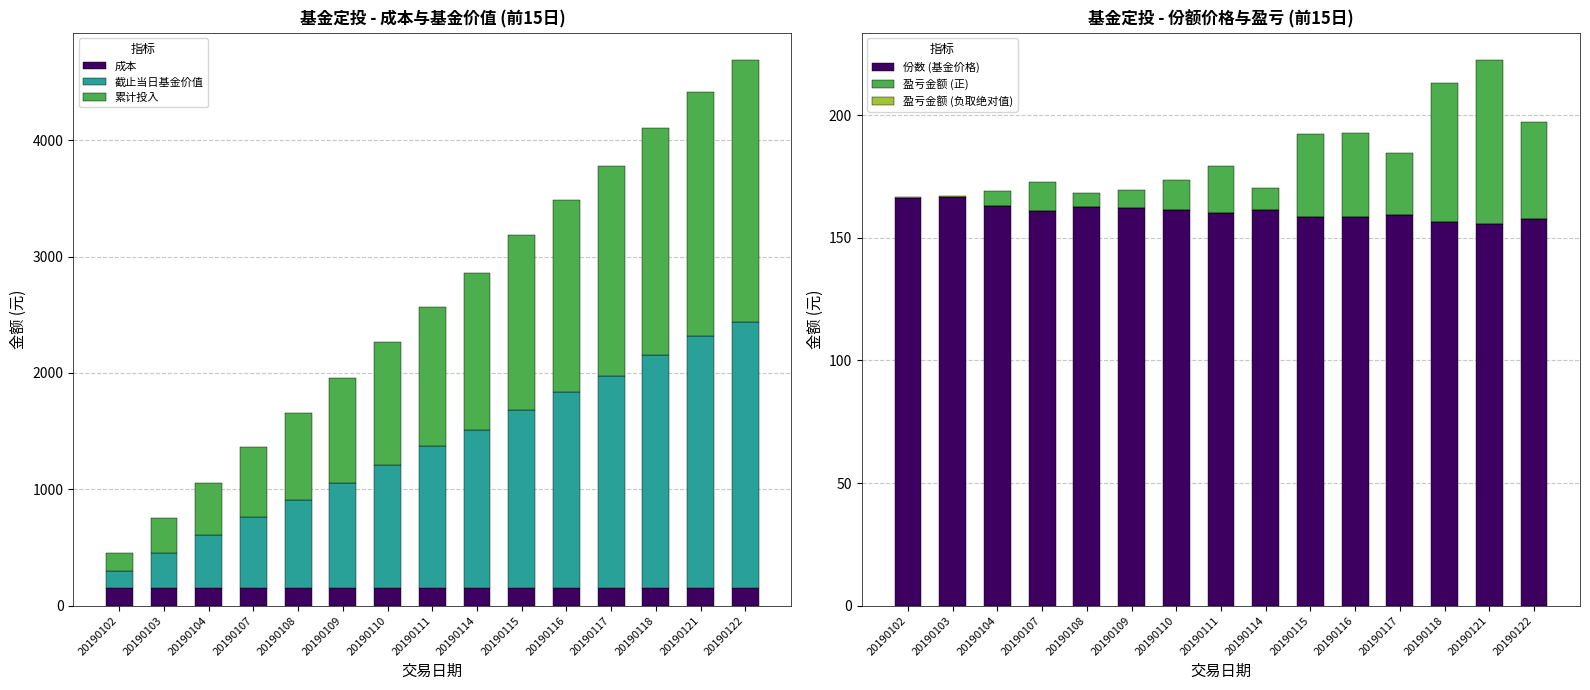

Which category has the lowest value in the 成本 series?

20190102